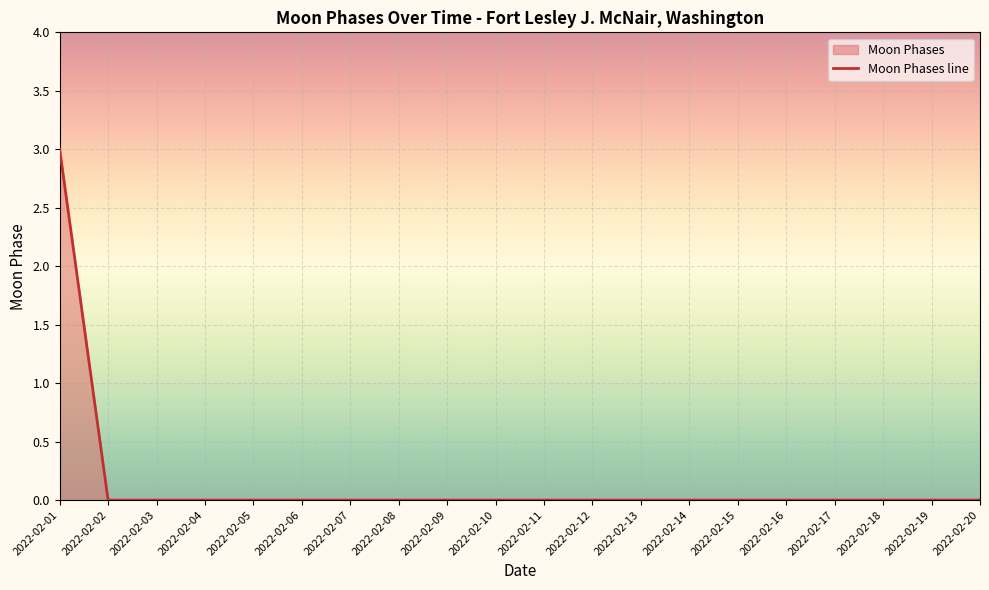

Reading left to right, transcribe all the data shown in this chart.

2022-02-01=3	2022-02-02=0	2022-02-03=0	2022-02-04=0	2022-02-05=0	2022-02-06=0	2022-02-07=0	2022-02-08=0	2022-02-09=0	2022-02-10=0	2022-02-11=0	2022-02-12=0	2022-02-13=0	2022-02-14=0	2022-02-15=0	2022-02-16=0	2022-02-17=0	2022-02-18=0	2022-02-19=0	2022-02-20=0